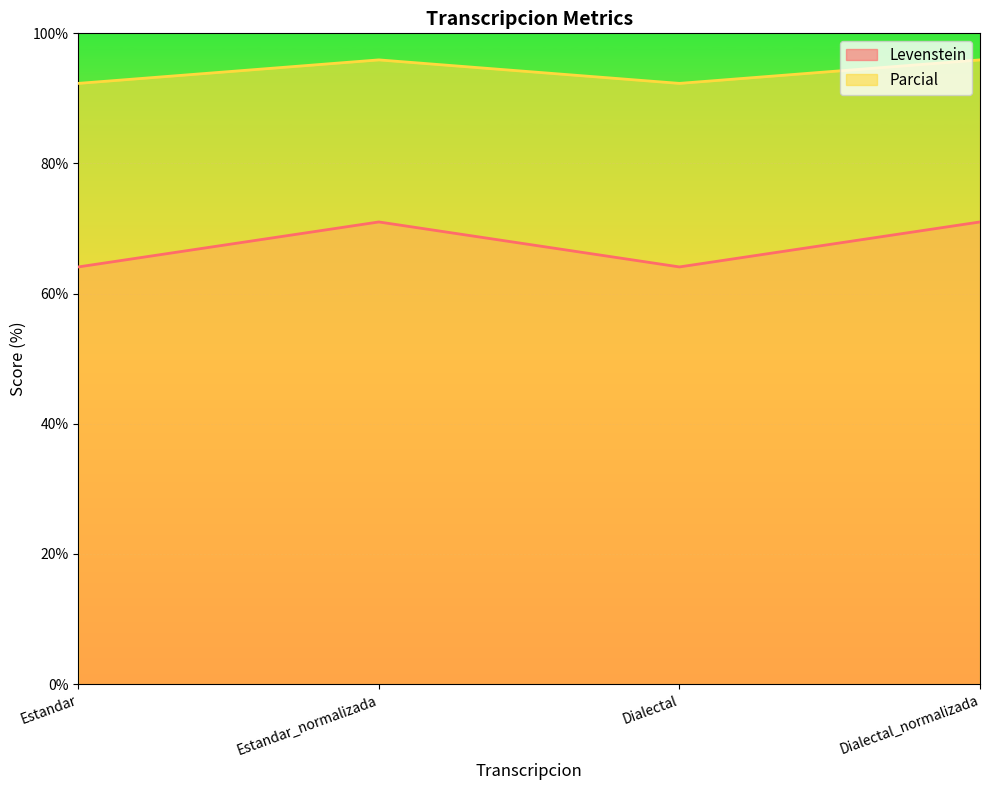

True or false: Parcial and Levenstein cross at least once.

False